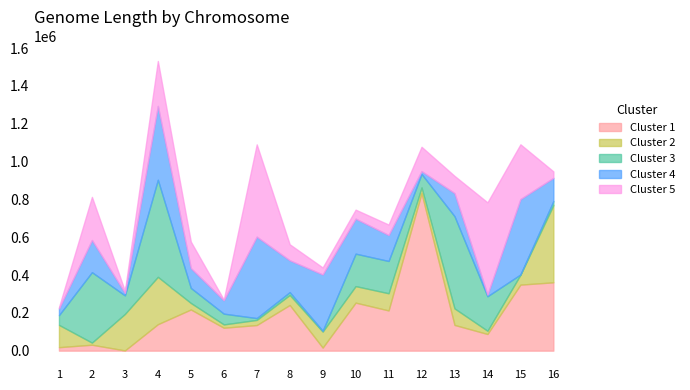

The value at 15 is 1503768. True or false?

False